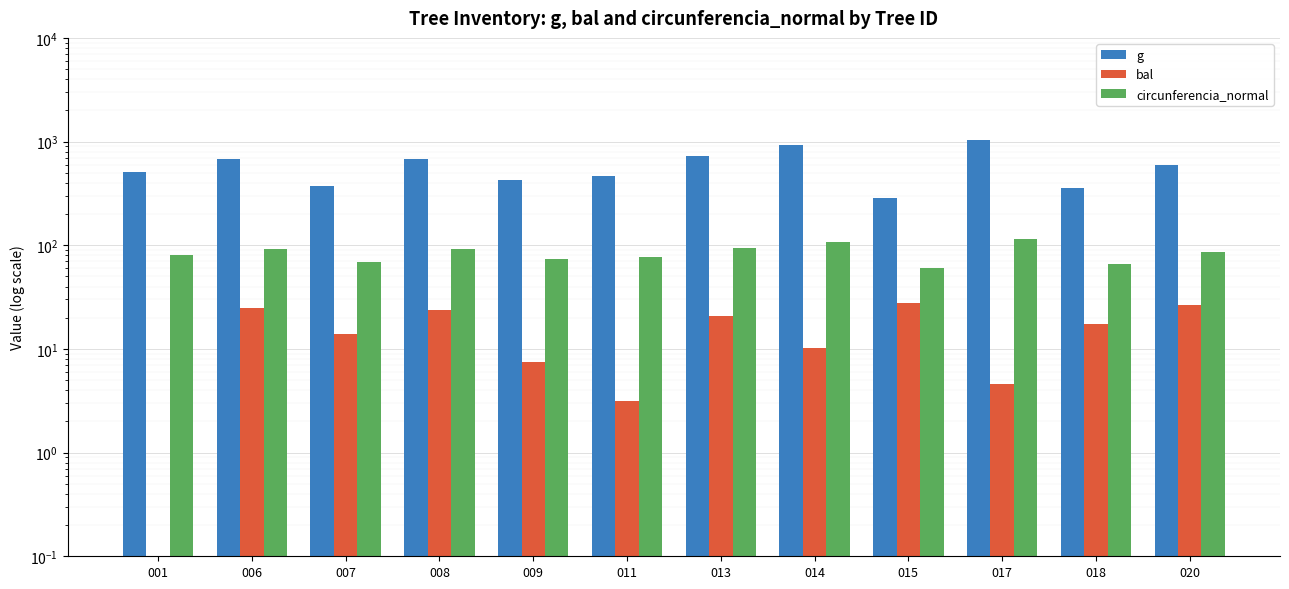

What is the difference between the maximum and minimum values in the bal series?

27.4